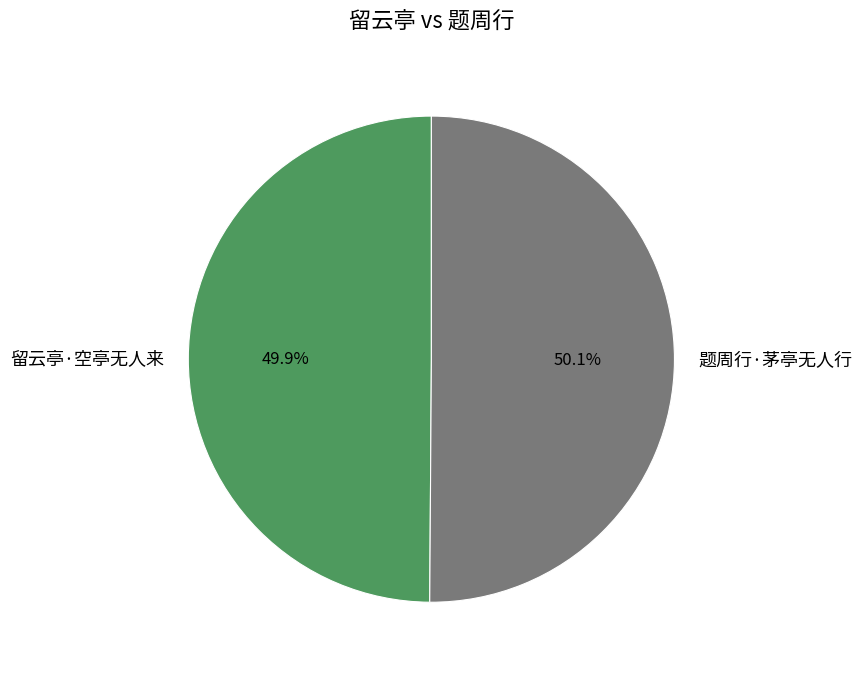

What is the total percentage of 题周行·茅亭无人行 and 留云亭·空亭无人来?

100.0%